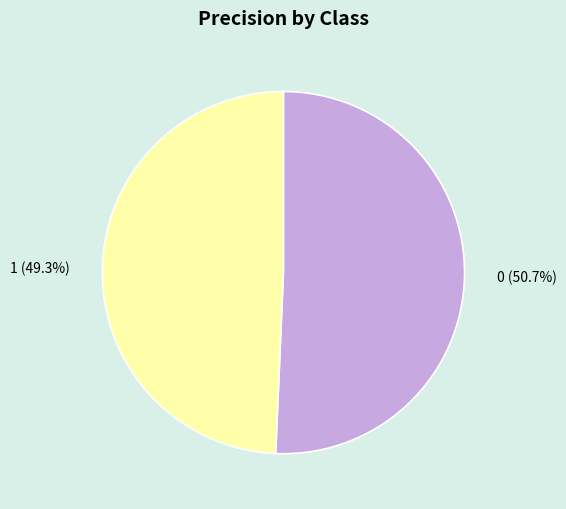

To the nearest percent, what is the average slice percentage?

50%